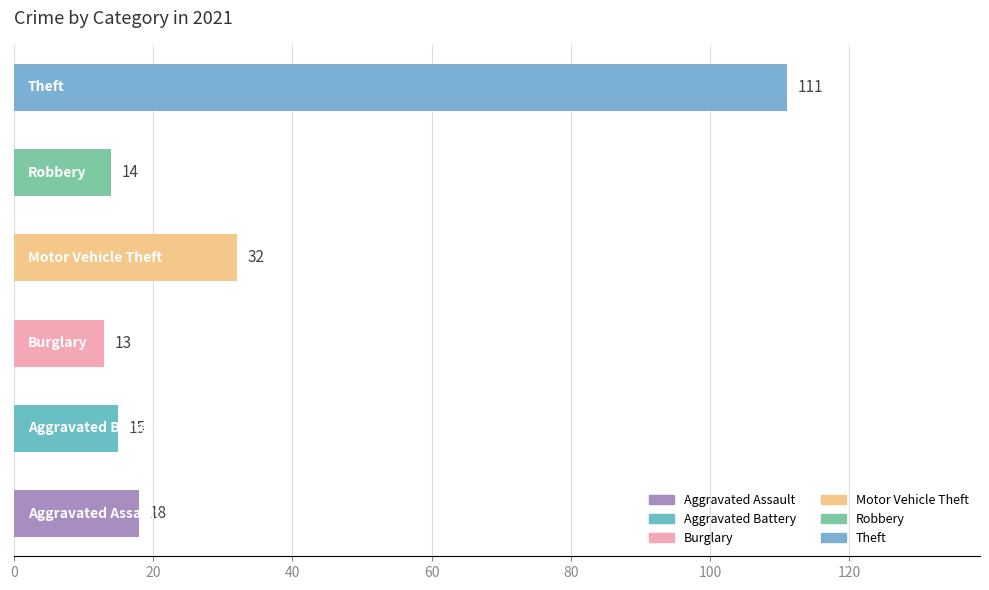

How many data points does each series have?

6